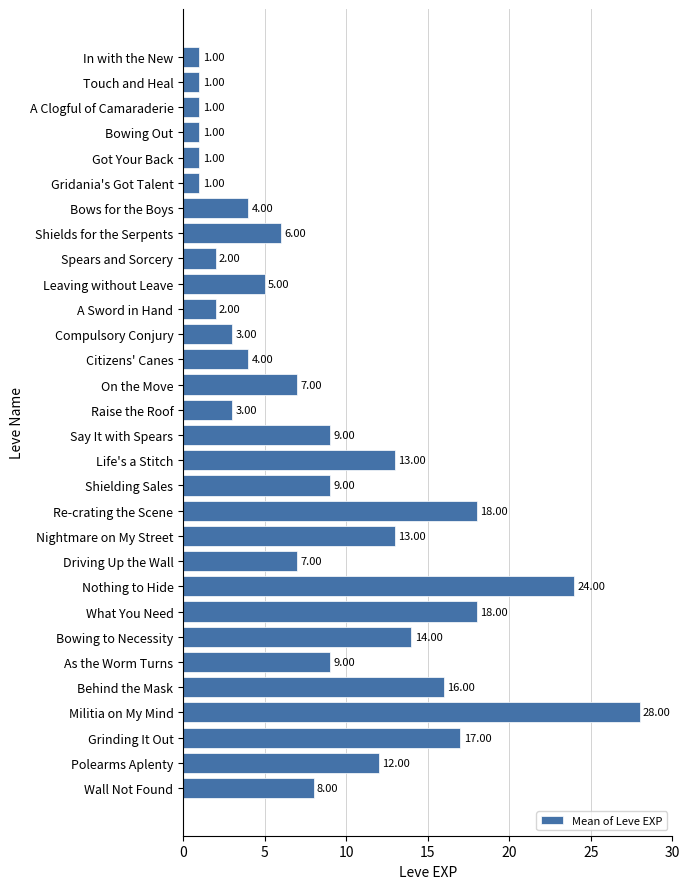

Does the chart contain any negative values?

No